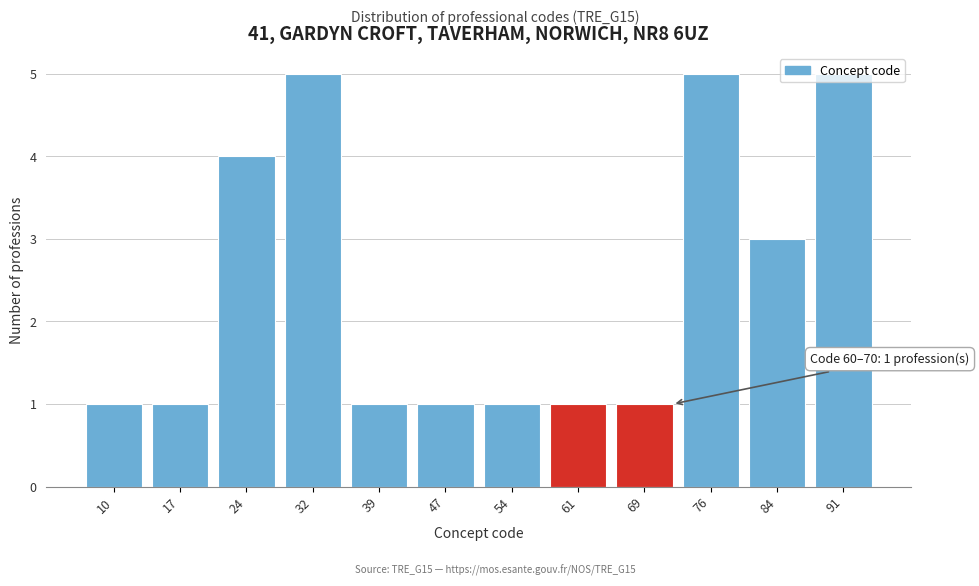

Is it true that the value at 76 is 8?

False